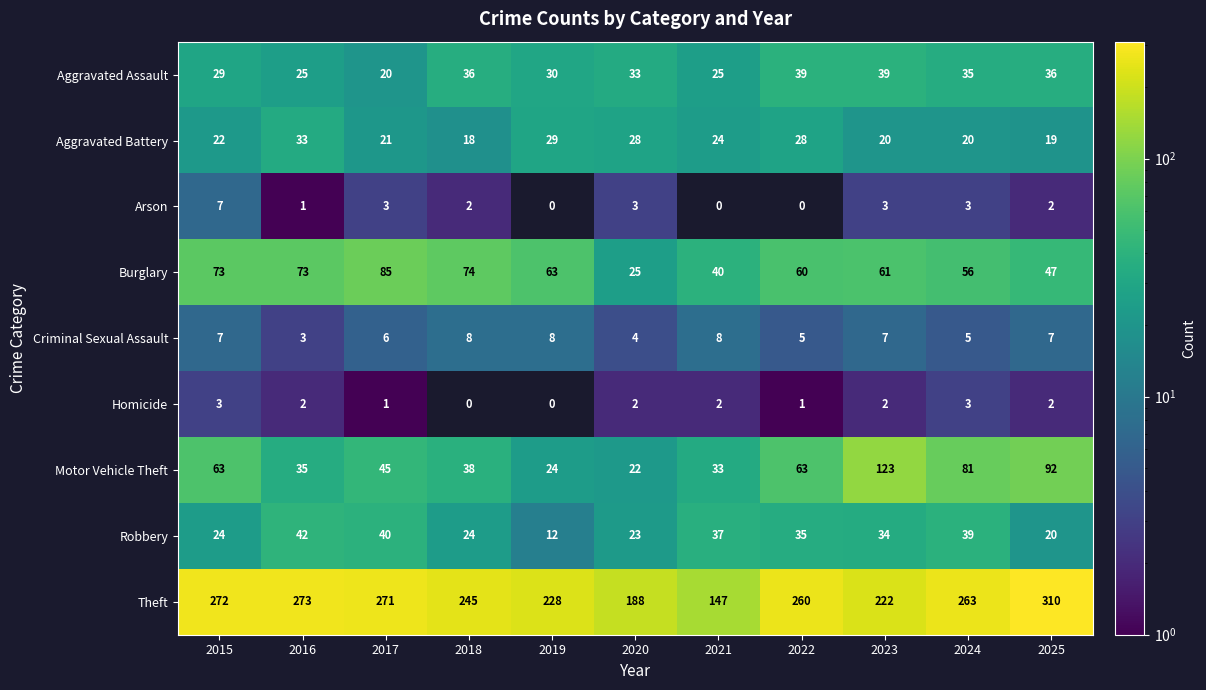

Is it true that Aggravated Assault equals 36 at 2018?

True